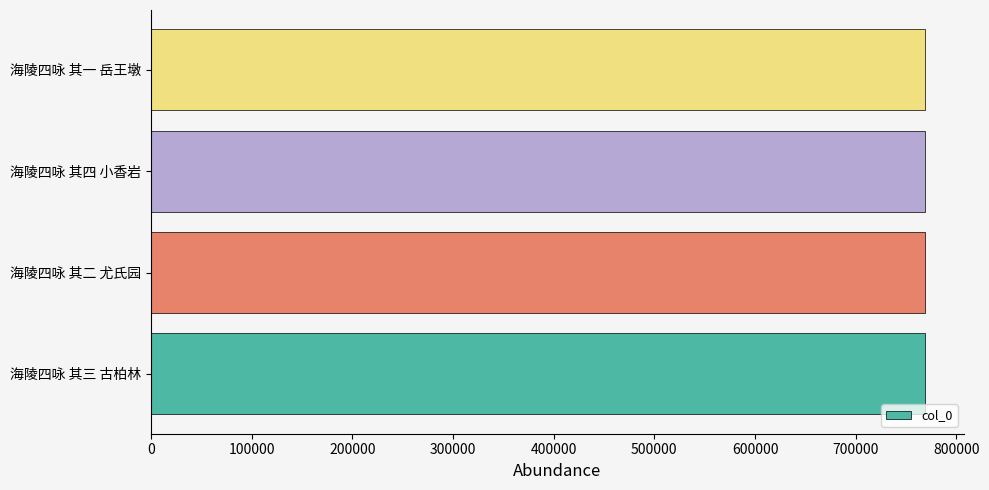

How many series are shown in this chart?

1